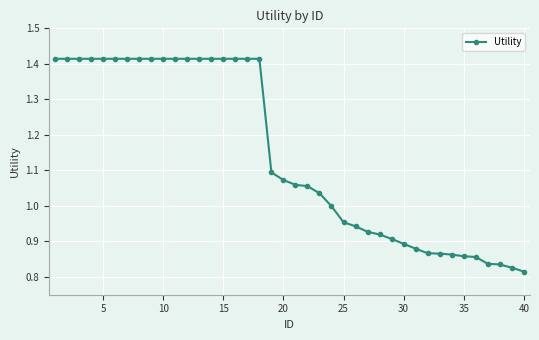

What is the sum of all values?

45.8